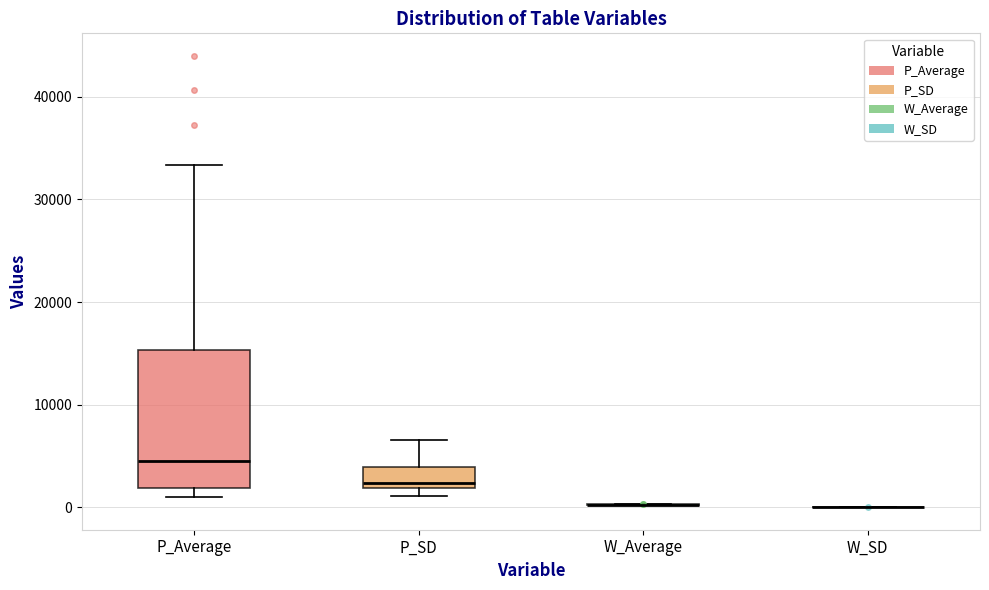

Reading left to right, read every box against the y-axis: the position of its median line, the range the box covers, and the ends of its whiskers. The values are not printed on the chart, so give them approximately, as read against the axis.

P_Average: median 4000, box 2000 to 15000, whiskers 1000 to 33000
P_SD: median 2000 (just above the box's lower edge), box 2000 to 4000, whiskers 1000 to 7000
W_Average: box collapsed to a line at 0, whiskers 0 to 0
W_SD: box collapsed to a line at 0, whiskers 0 to 0